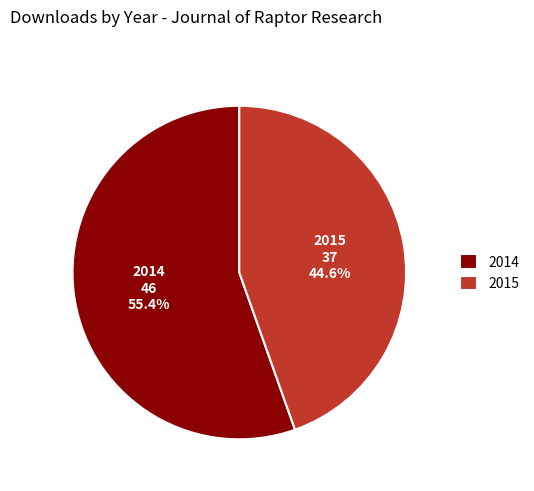

To the nearest percent, what is the average slice percentage?

50%